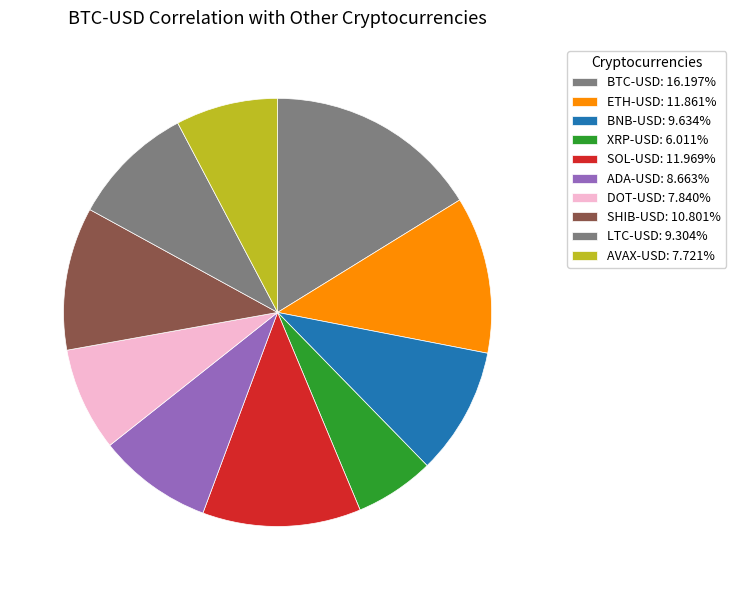

Count the number of slices in the pie.

10